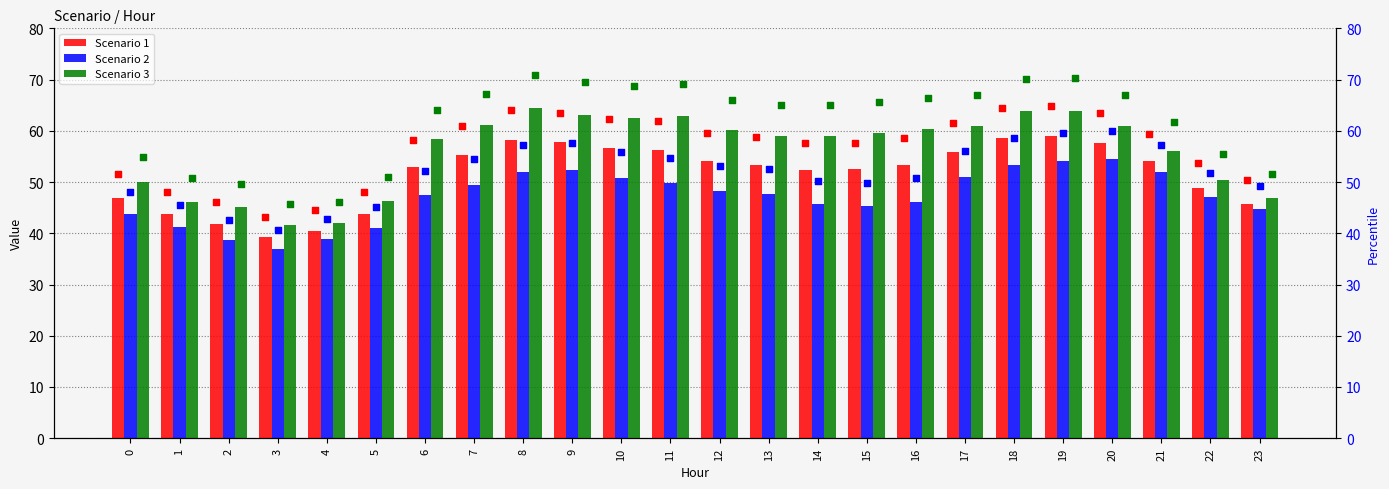

True or false: Scenario 2 has a value of 49.5 at 7.

True